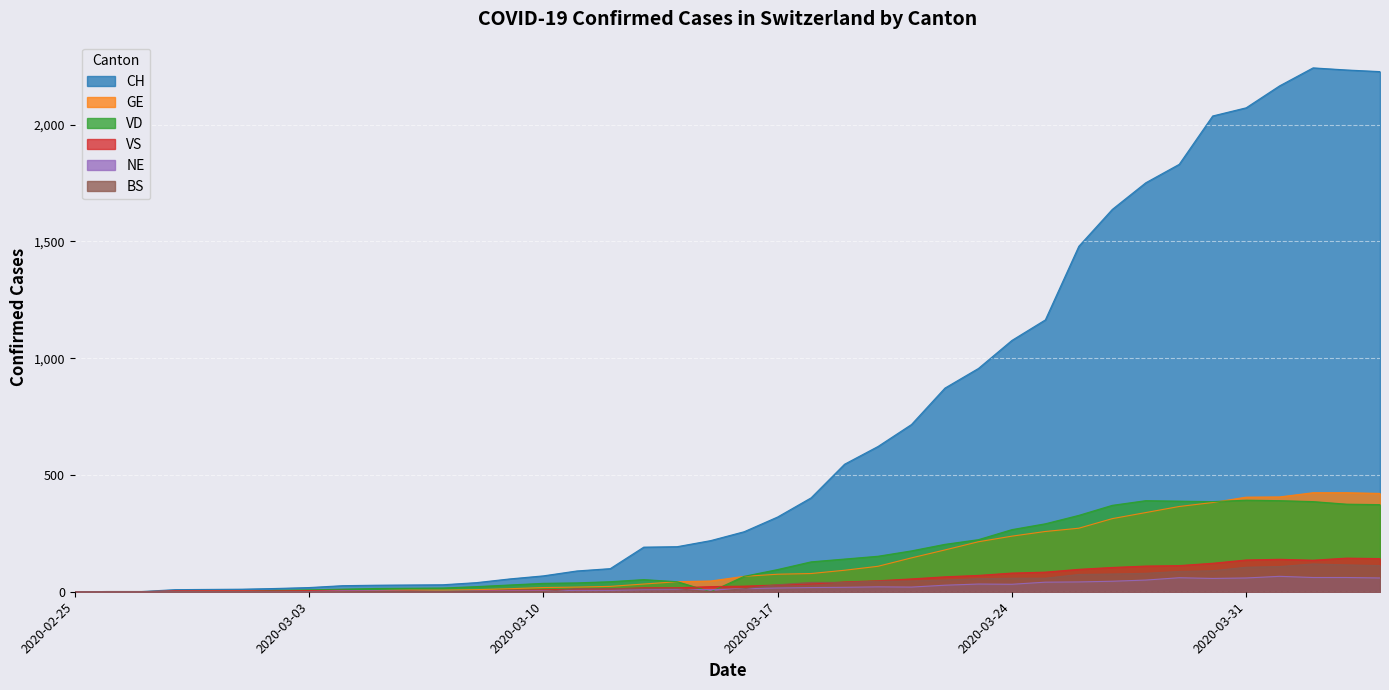

How many lines are shown in the chart?

6